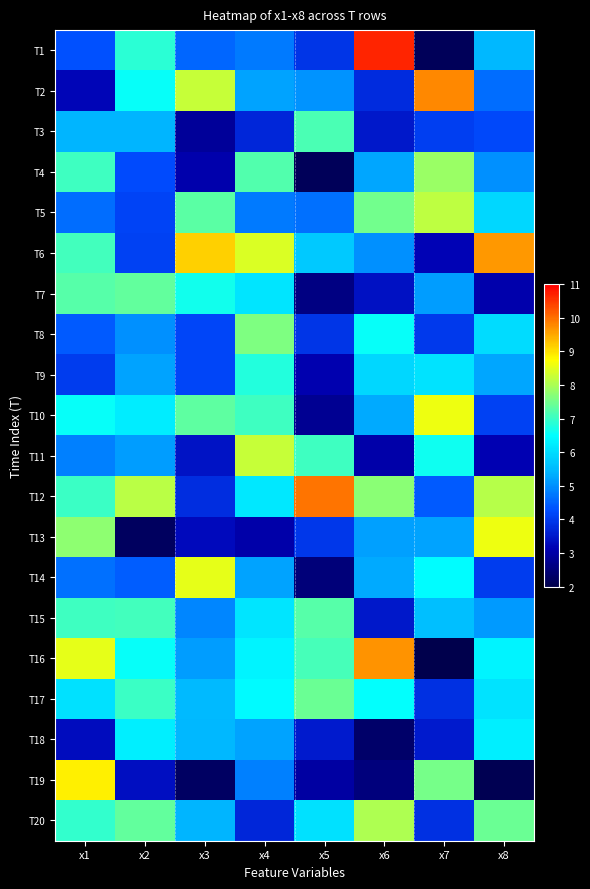

Rank the series by their maximum value, from lowest to highest.

T18, T9, T3, T15, T7, T17, T8, T4, T20, T5, T11, T14, T10, T13, T19, T6, T16, T2, T12, T1